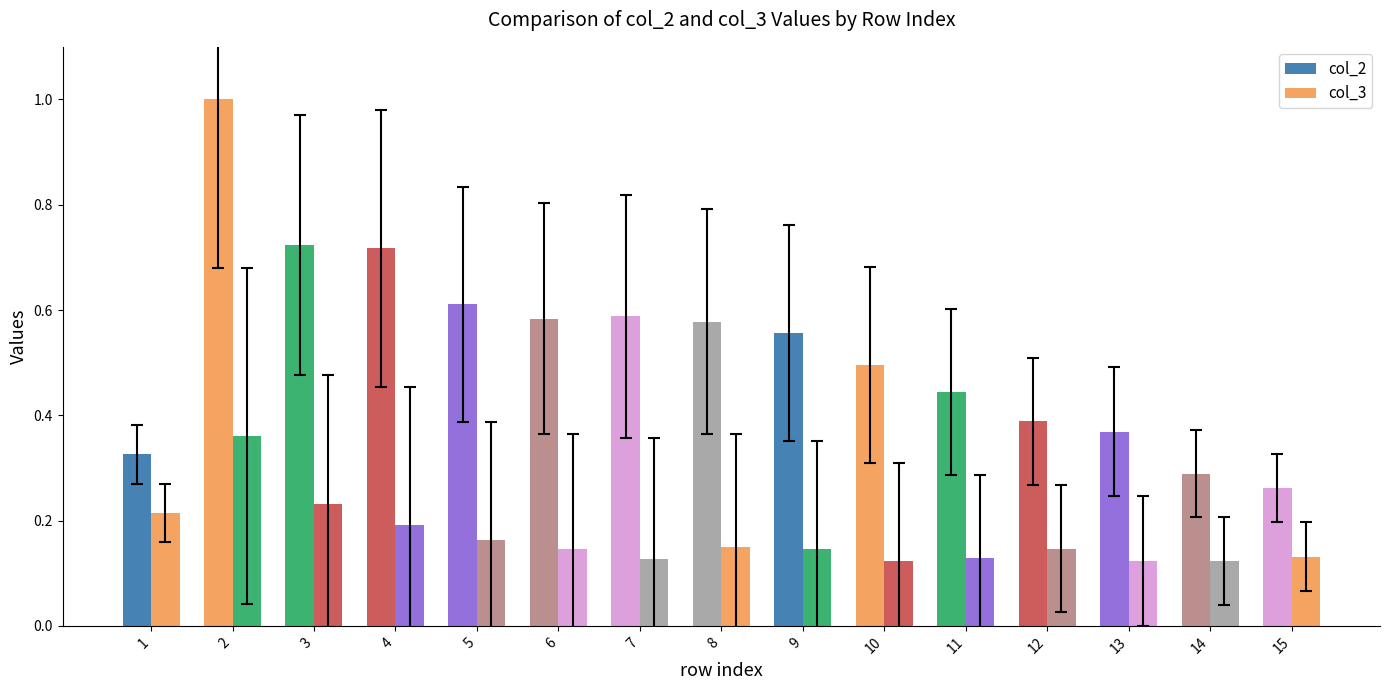

How many bars are there in each group?

2